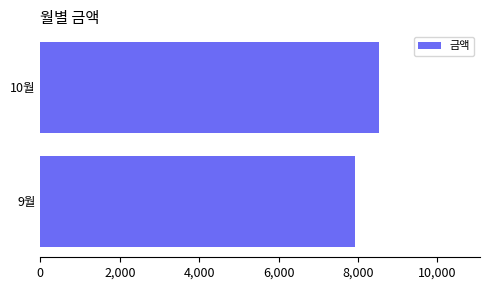

Approximately how many times larger is the value at 9월 compared to 10월?

0.9